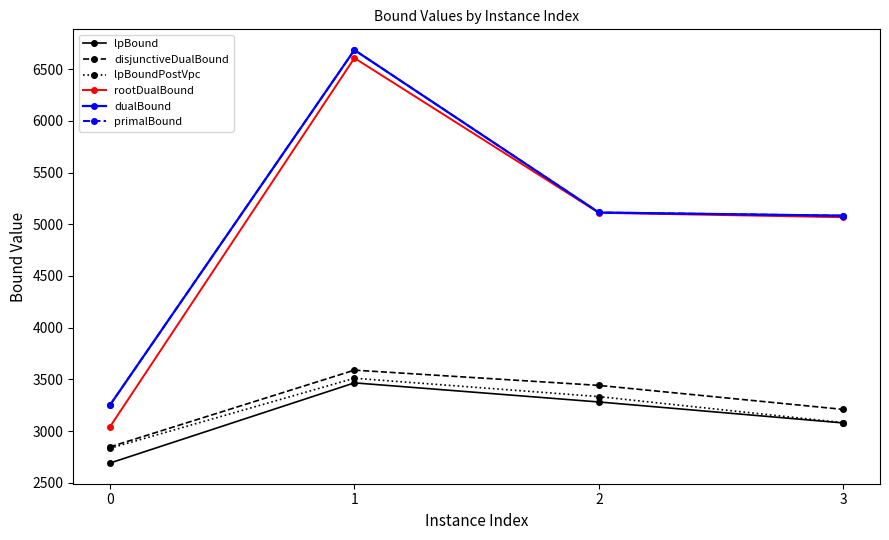

Does the chart display data point markers on the line(s)?

Yes